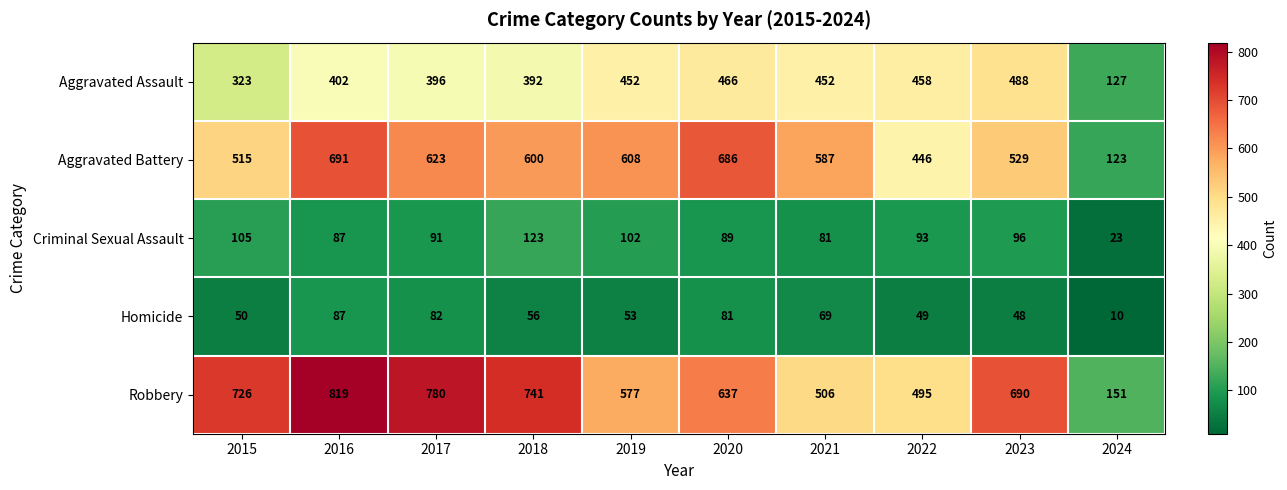

Is the value of Robbery at 2018 greater than the value of Aggravated Assault at 2023?

Yes